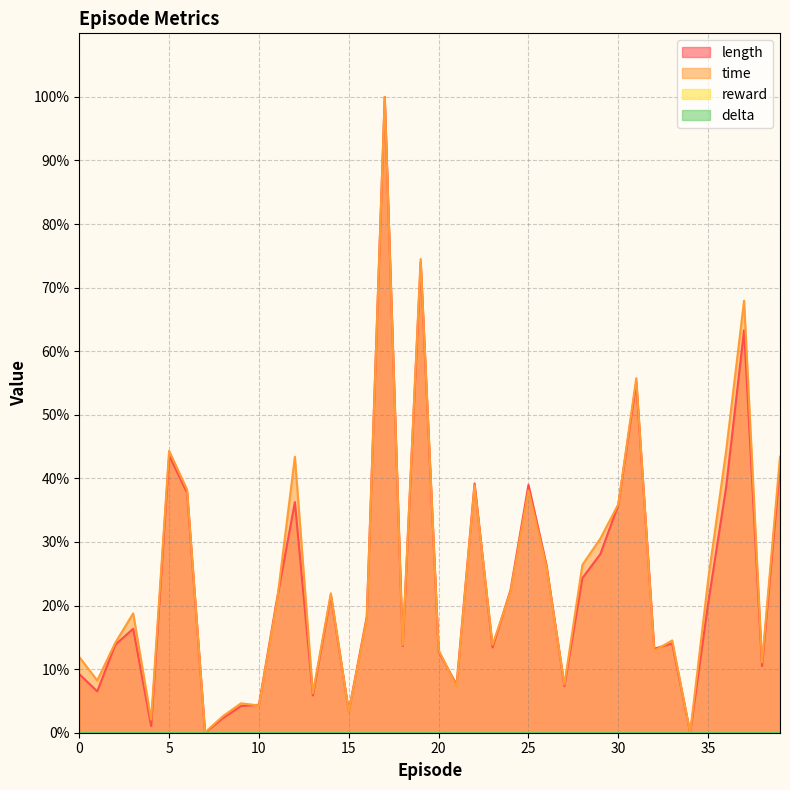

Reading left to right, extract all data points from this chart.

length: 9.2	6.5	13.8	16.4	1.0	43.6	37.7	0.0	2.3	4.2	4.4	21.0	36.3	5.9	21.6	3.4	18.2	100.0	13.6	74.0	12.8	7.5	39.2	13.4	22.4	39.0	26.4	7.3	24.3	28.1	35.8	55.1	13.2	14.0	0.0	20.3	38.6	63.3	10.5	41.9
time: 11.9	8.2	14.1	18.8	2.1	44.3	38.2	0.1	2.6	4.6	4.3	20.6	43.4	6.2	21.9	3.3	17.9	100.0	13.8	74.5	13.0	7.3	38.9	13.8	22.1	38.1	26.1	7.6	26.4	30.5	35.9	55.8	12.9	14.5	0.0	24.1	44.3	68.0	11.1	43.4